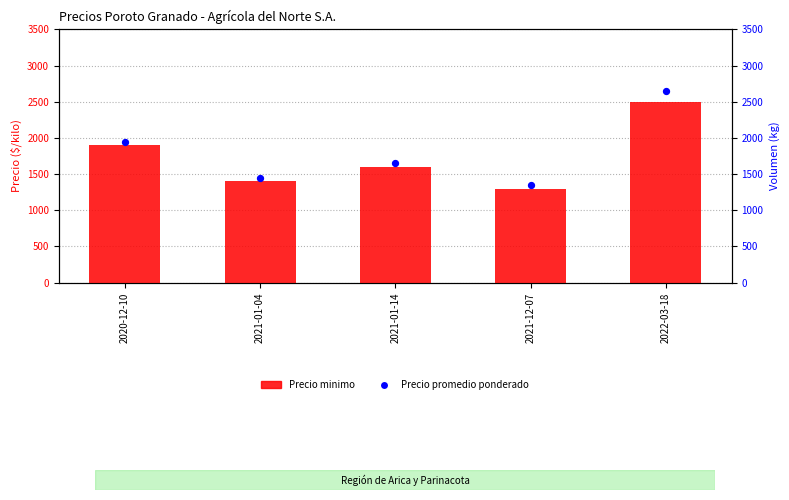

At how many categories does at least one series exceed 2127?

1